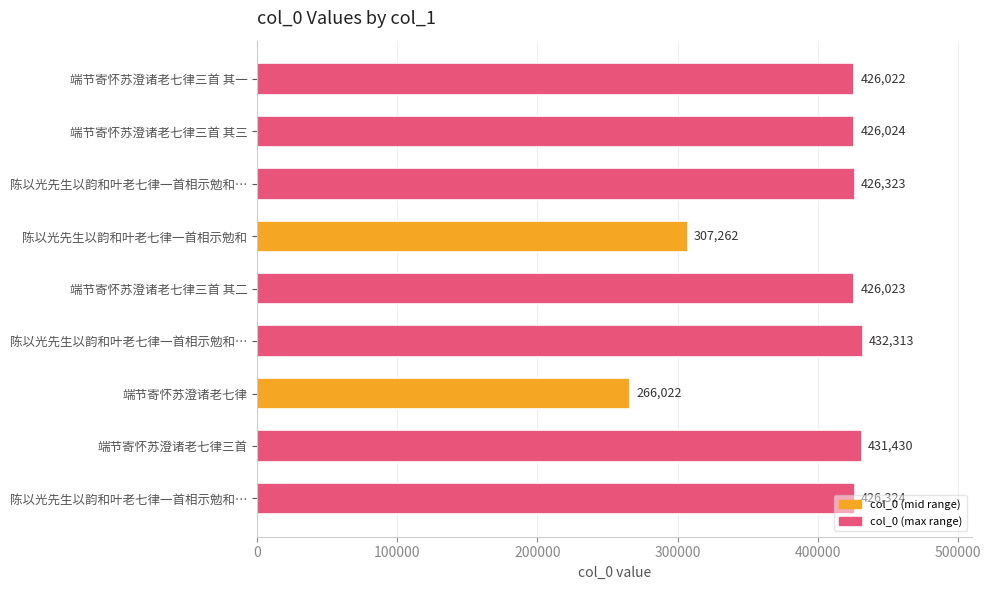

Which label corresponds to the smallest value in the chart?

端节寄怀苏澄诸老七律